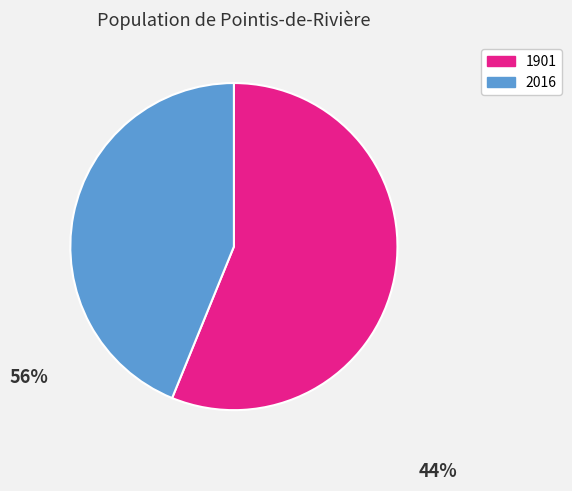

Which has a higher value, 2016 or 1901?

1901